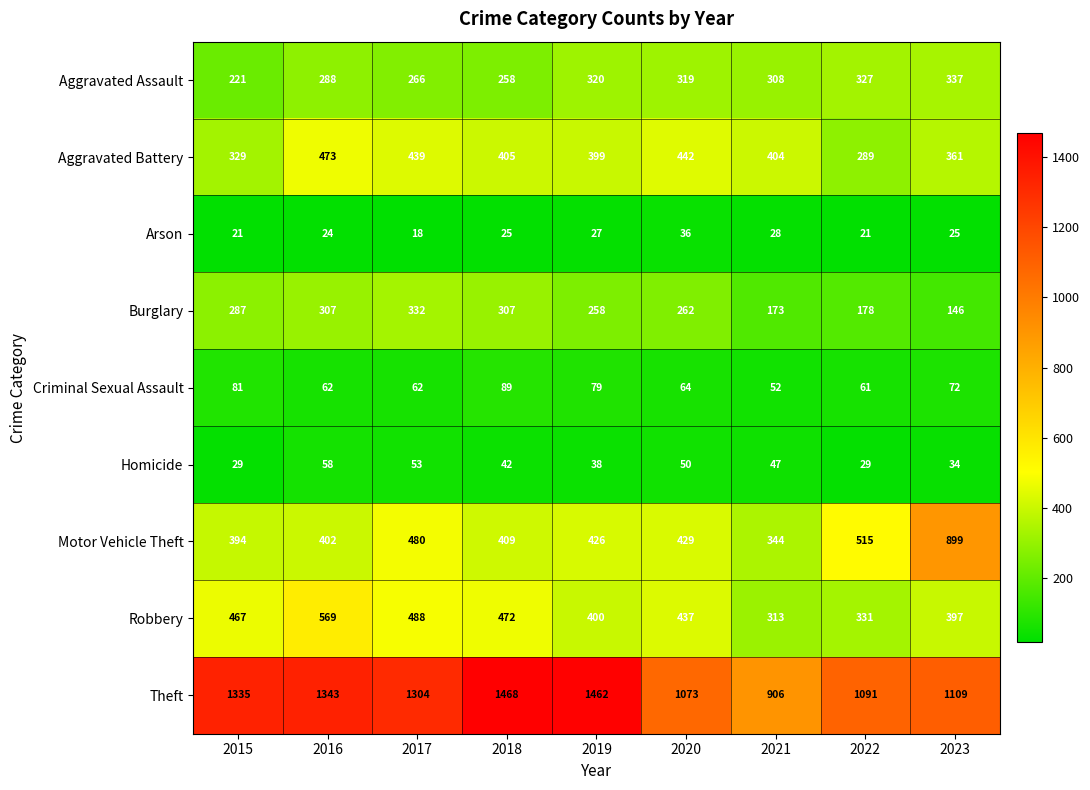

At 2019, list the series in order from smallest to largest.

Arson, Homicide, Criminal Sexual Assault, Burglary, Aggravated Assault, Aggravated Battery, Robbery, Motor Vehicle Theft, Theft